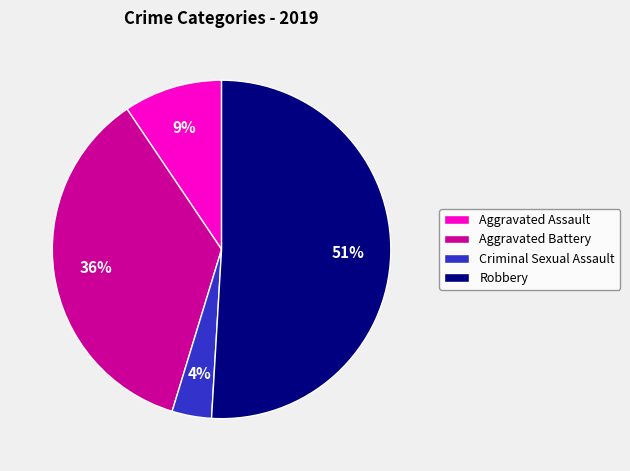

Do Aggravated Assault and Aggravated Battery together represent more than half of the pie?

No